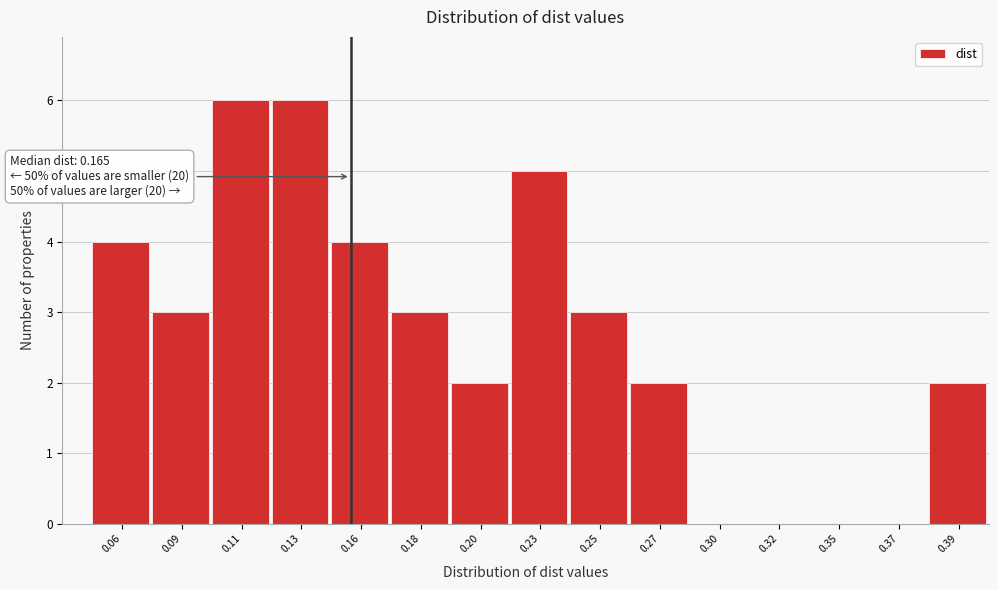

Reading left to right, what are all the values shown in this chart?

0.06=4	0.09=3	0.11=6	0.13=6	0.16=4	0.18=3	0.20=2	0.23=5	0.25=3	0.27=2	0.30=0	0.32=0	0.35=0	0.37=0	0.39=2